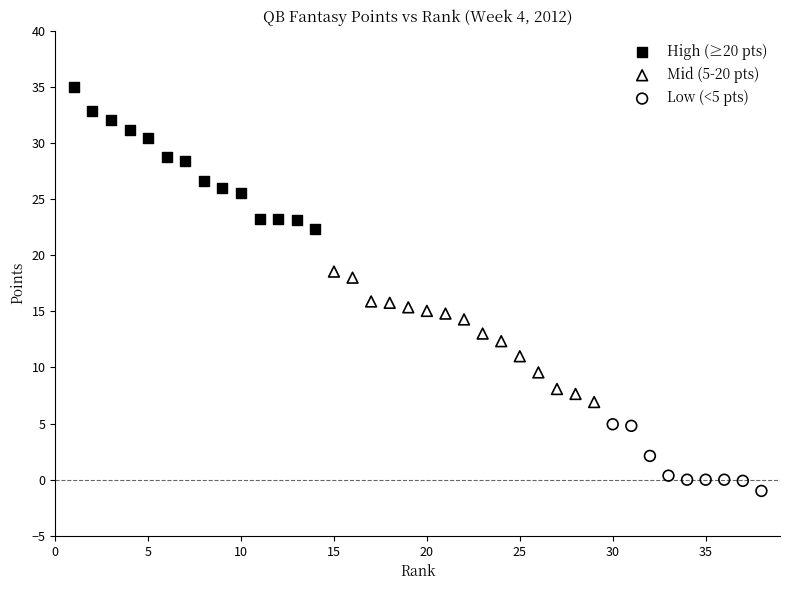

Which series contains the highest Y value?

High (≥20 pts)